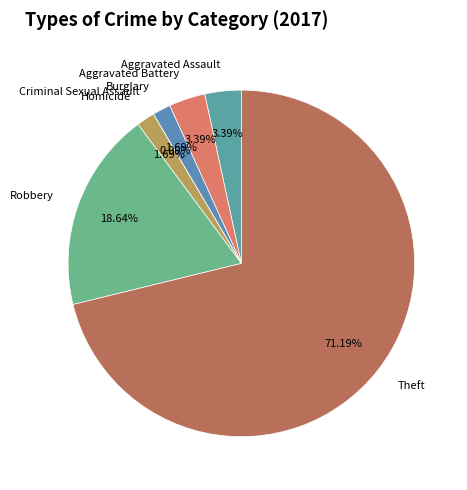

The Theft slice represents 71% of the pie. True or false?

True